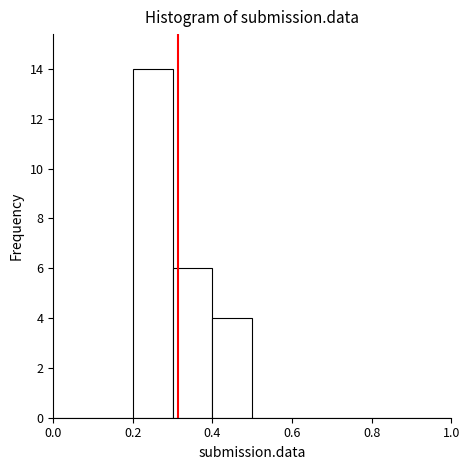

Reading left to right, transcribe this chart: for each bar, give the range it covers on the x-axis and its height. The values are not printed on the chart, so give them approximately, as read against the axis.

0.0 to 0.1: 0
0.1 to 0.2: 0
0.2 to 0.3: 14
0.3 to 0.4: 6
0.4 to 0.5: 4
0.5 to 0.6: 0
0.6 to 0.7: 0
0.7 to 0.8: 0
0.8 to 0.9: 0
0.9 to 1.0: 0